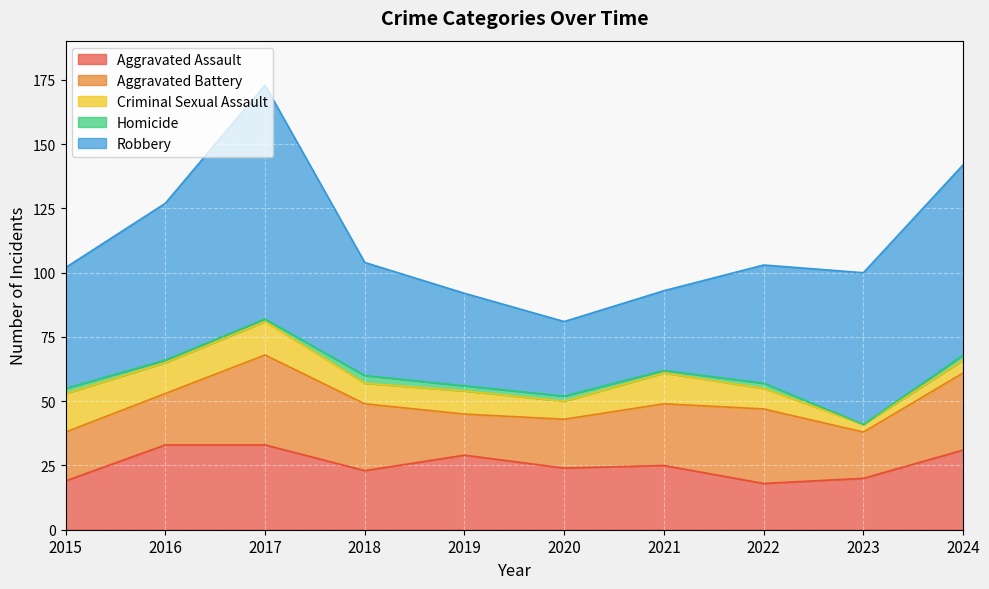

True or false: Robbery and Aggravated Assault intersect in this chart.

False